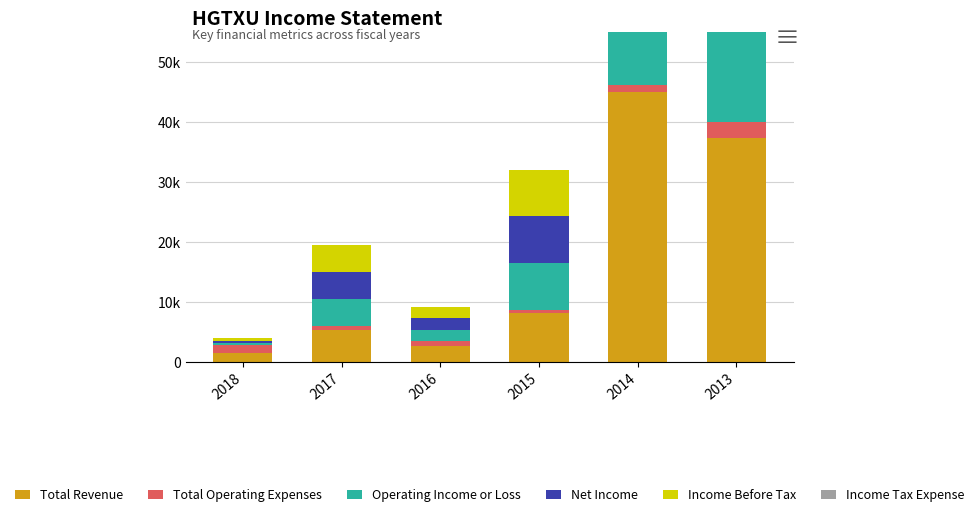

Reading left to right, transcribe all the data shown in this chart.

Total Revenue: 2018=1600	2017=5300	2016=2700	2015=8200	2014=45000	2013=37300
Total Operating Expenses: 2018=1200	2017=800	2016=800	2015=500	2014=1200	2013=2800
Operating Income or Loss: 2018=400	2017=4500	2016=1900	2015=7800	2014=43800	2013=34500
Net Income: 2018=400	2017=4500	2016=1900	2015=7800	2014=43800	2013=34500
Income Before Tax: 2018=400	2017=4500	2016=1900	2015=7800	2014=43800	2013=34500
Income Tax Expense: 2018=0	2017=0	2016=0	2015=0	2014=0	2013=0